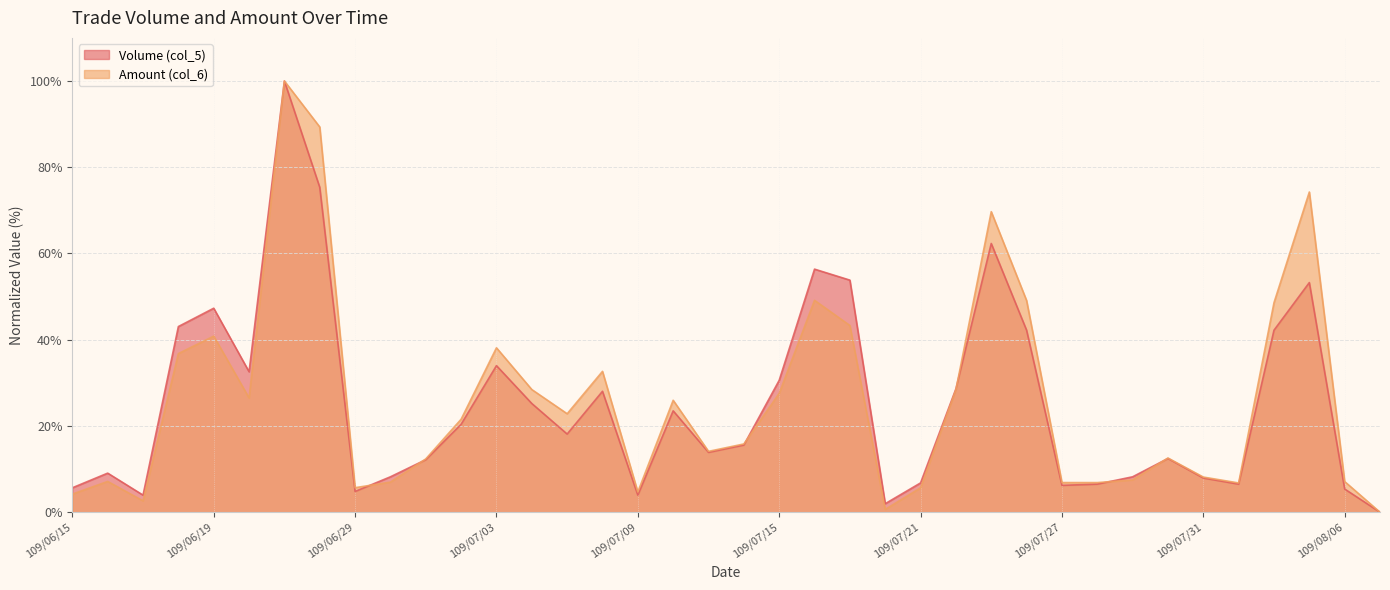

How many positive values does the Amount (col_6) series have?

37